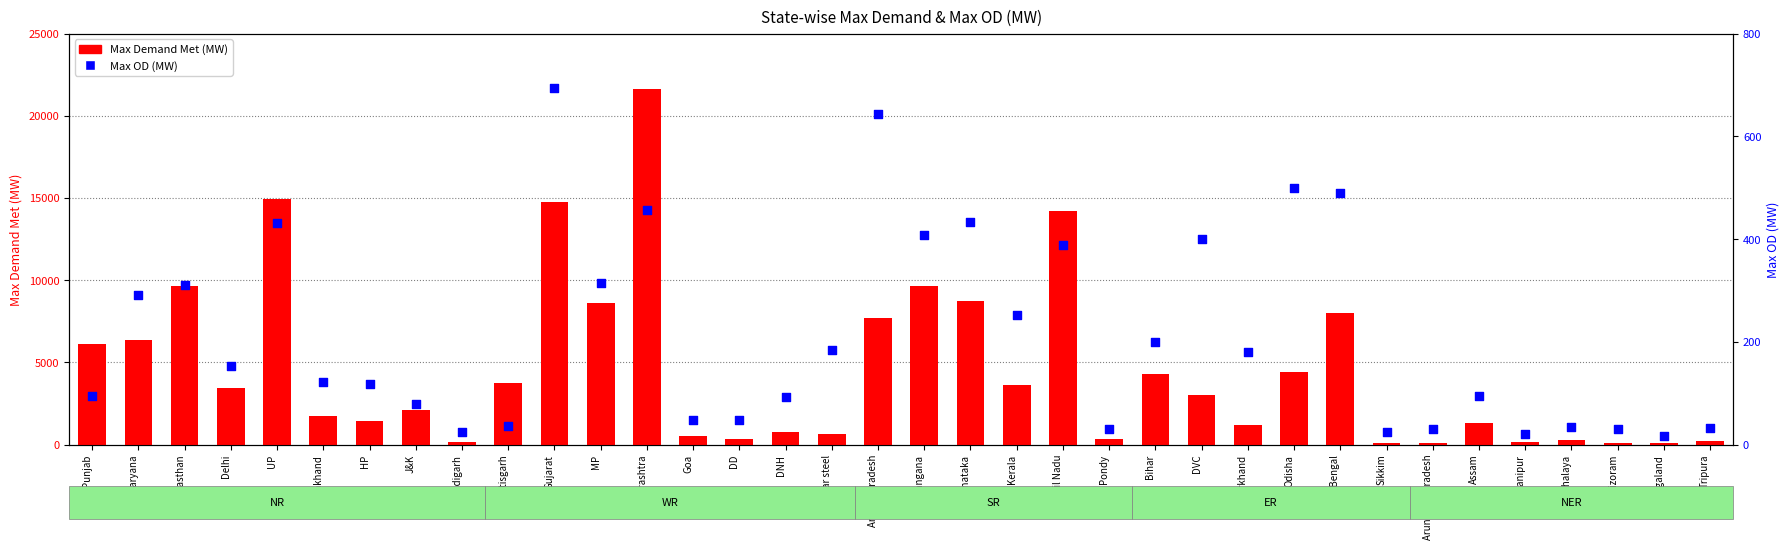

Which series reaches the minimum Y coordinate?

Max OD (MW)